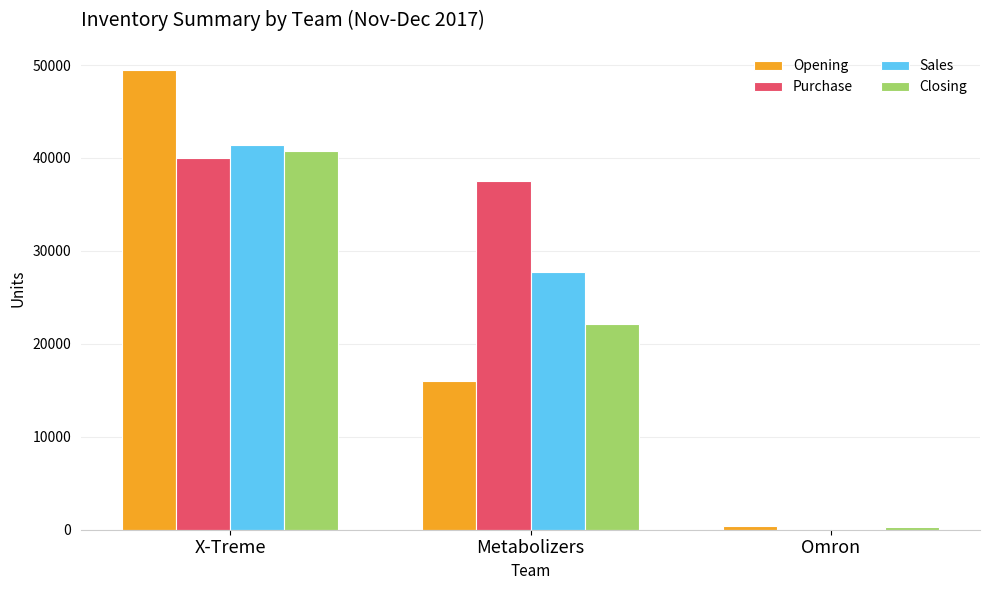

Read the Closing value at Omron, to the nearest 10.

280